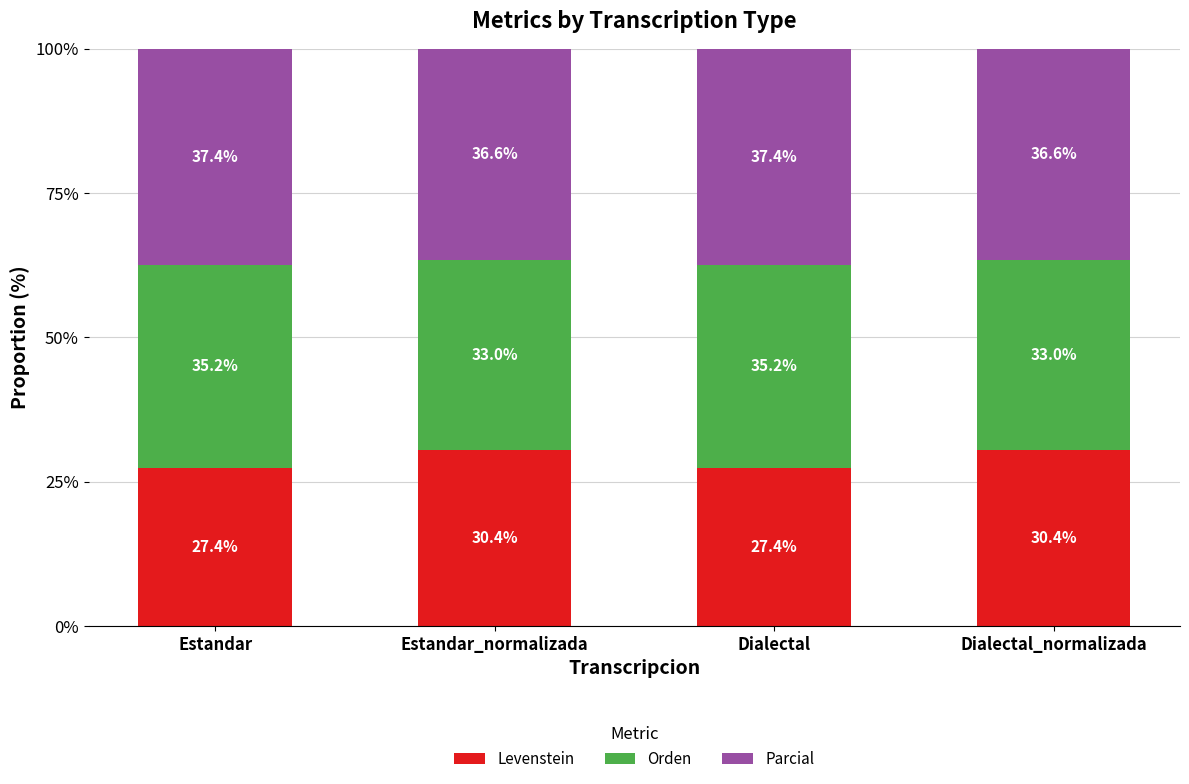

What is the maximum value for Levenstein?

30.4